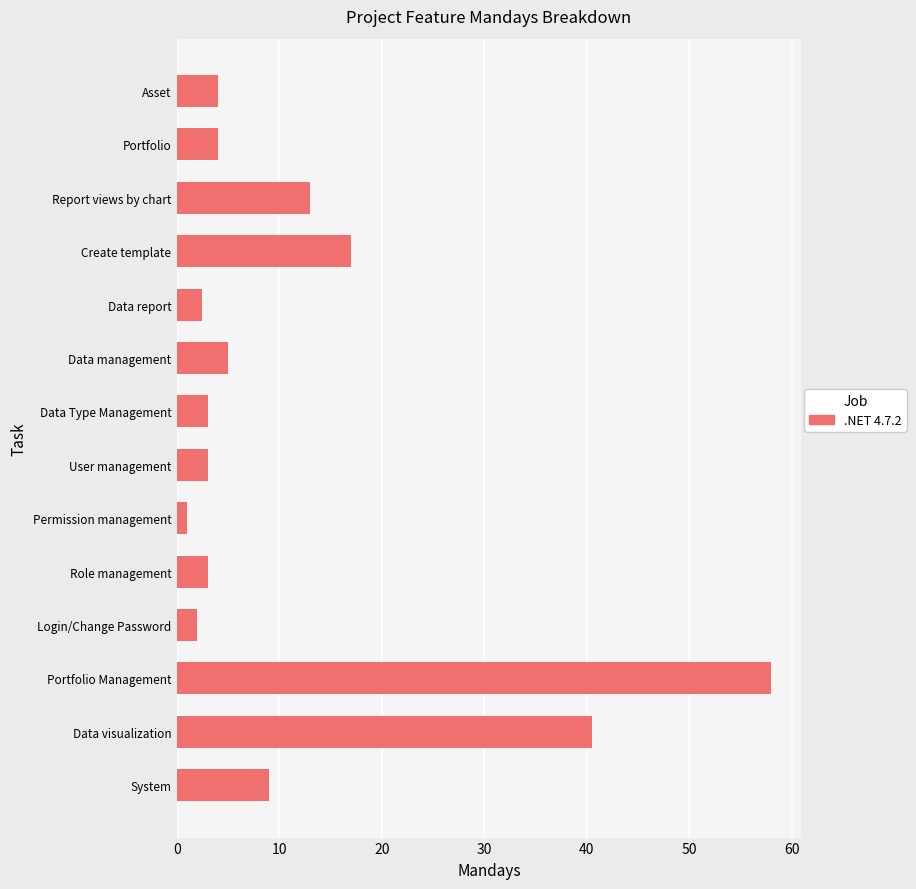

True or false: the data shows 19.2 at Portfolio Management.

False